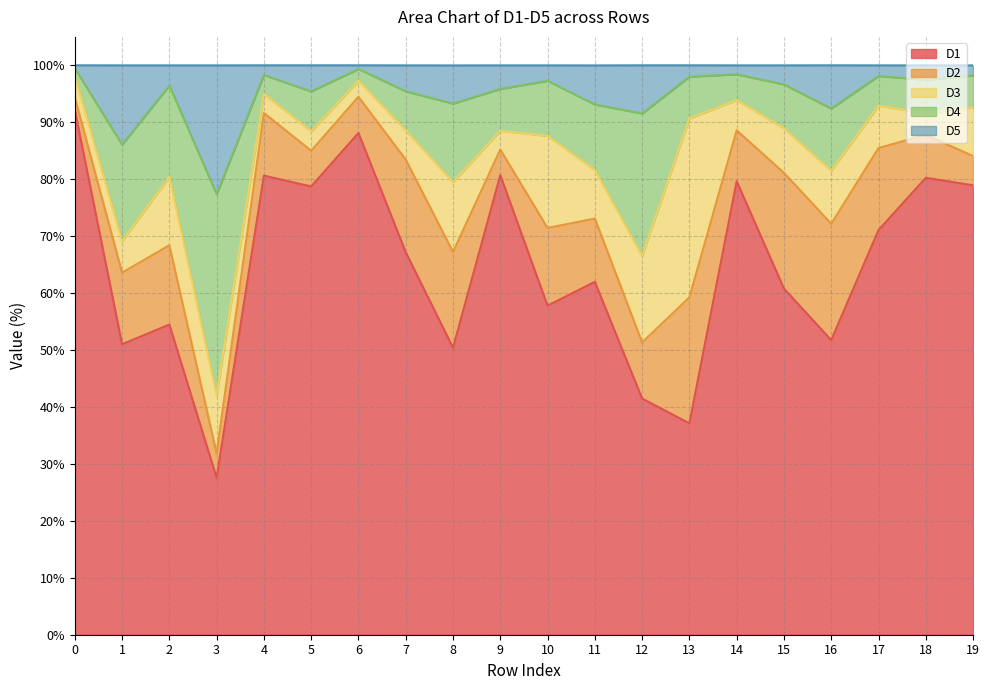

How many data points does each series have?

20